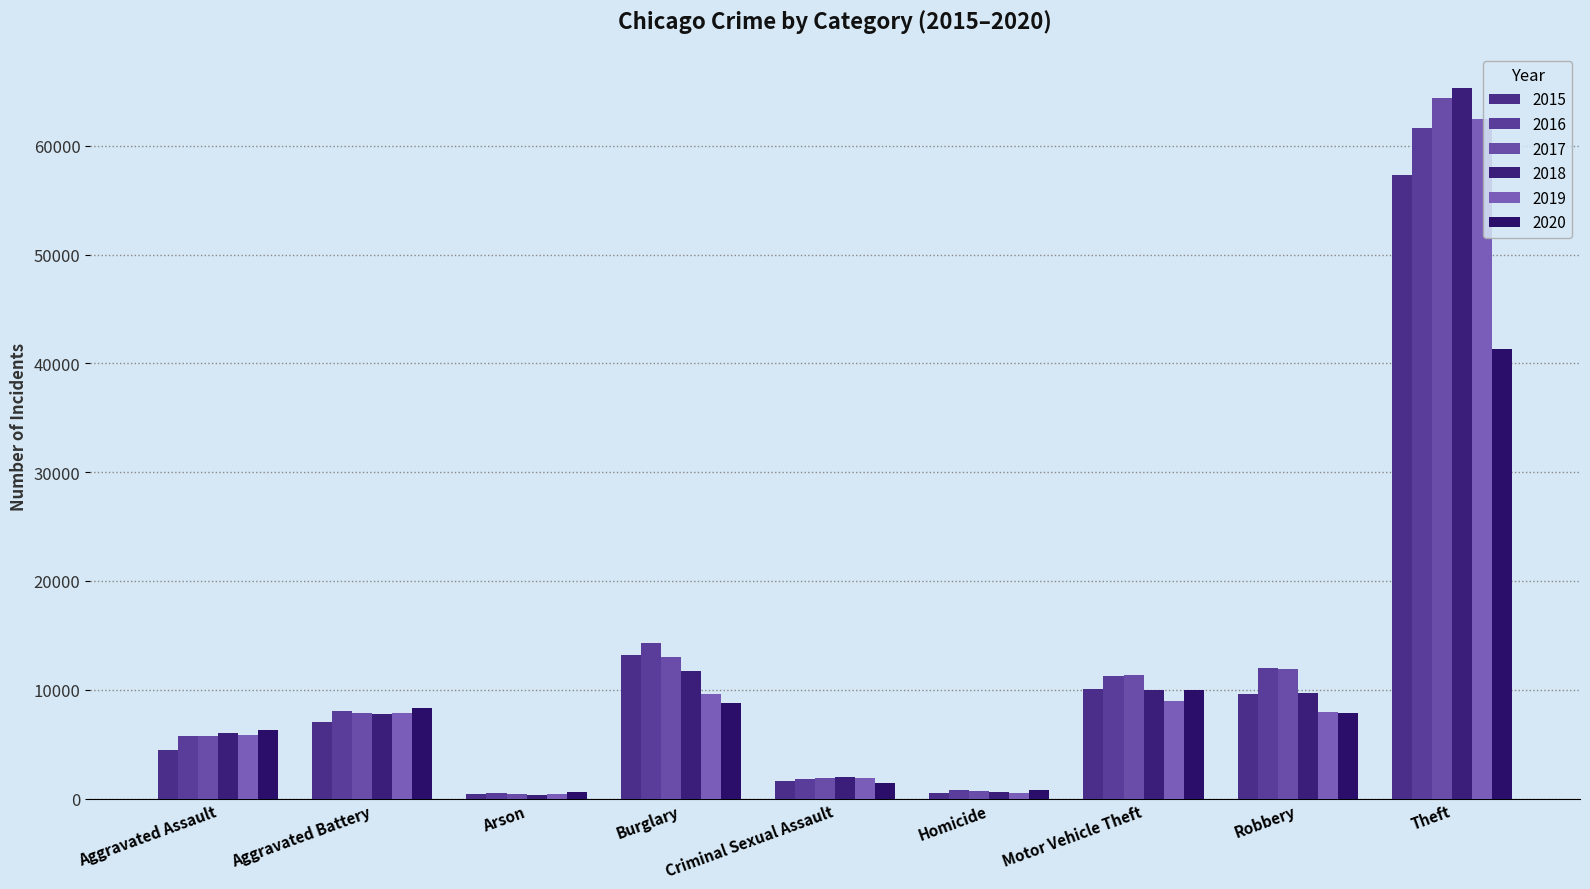

Does the chart contain stacked bars?

No